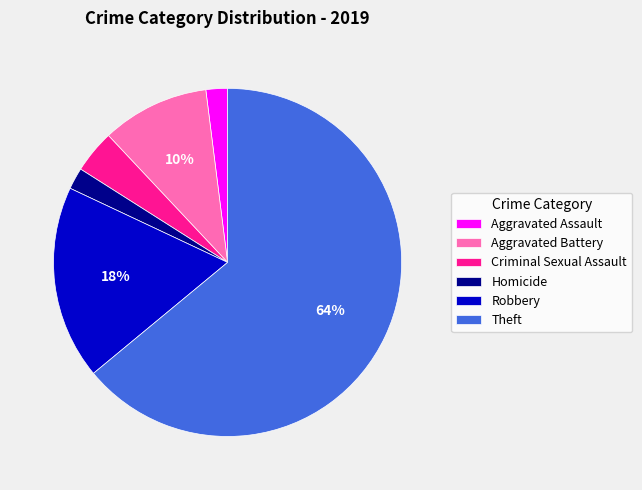

To the nearest percent, what is the difference between the largest and smallest slice percentages?

62%